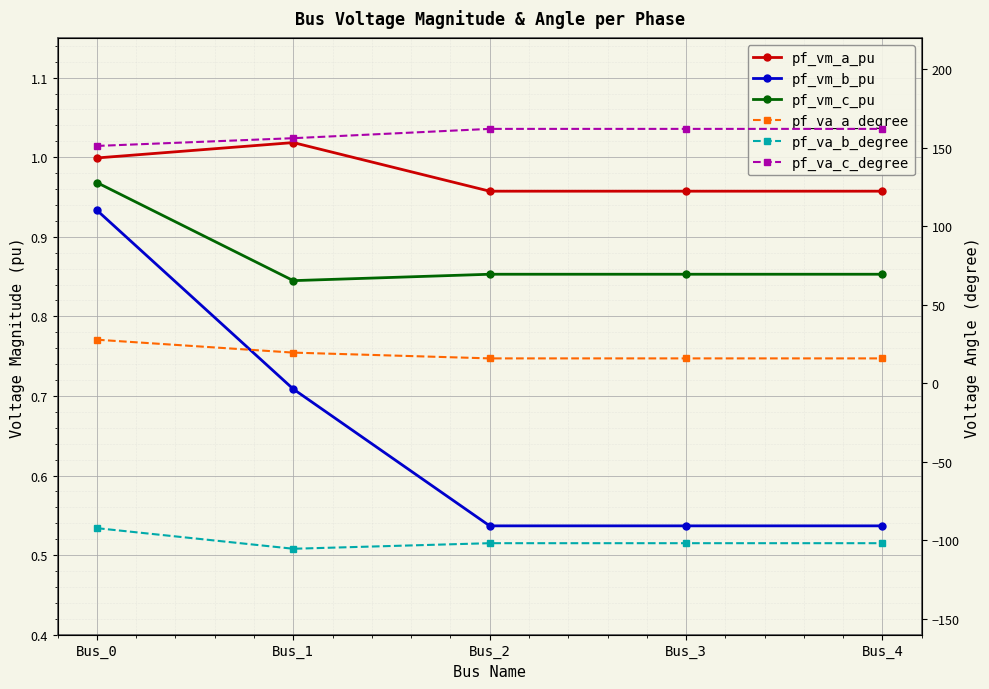

True or false: pf_va_b_degree and pf_va_c_degree intersect in this chart.

False